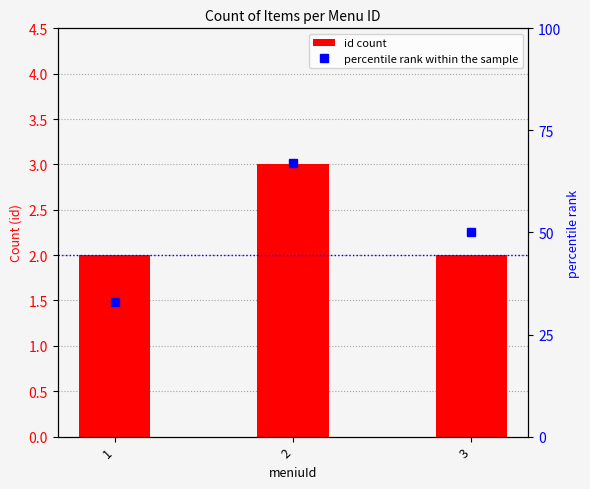

At which category is the sum across all series the highest?

2